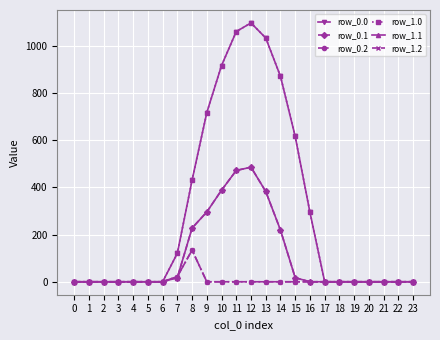

Which label corresponds to the largest value in the chart?

12